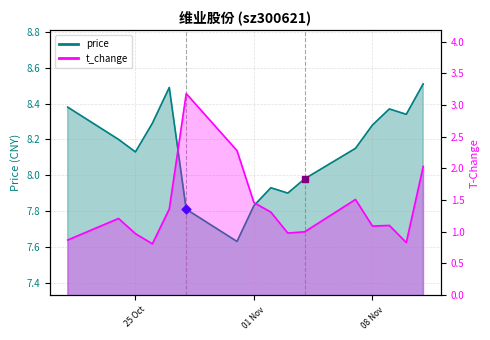

At how many categories does at least one series exceed 4?

16